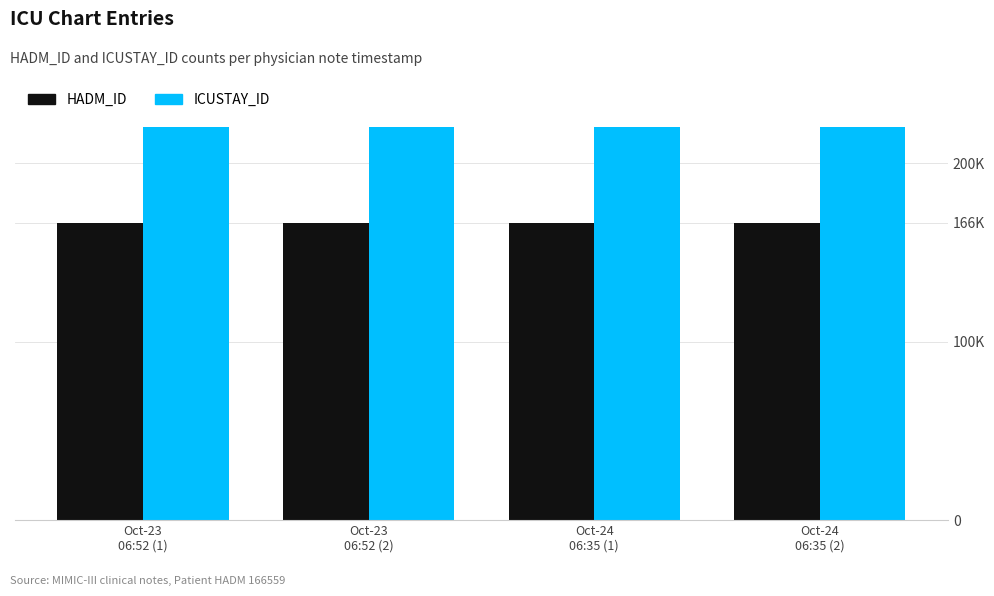

Where is ICUSTAY_ID nearest to the value 271172?

Oct-23
06:52 (1)